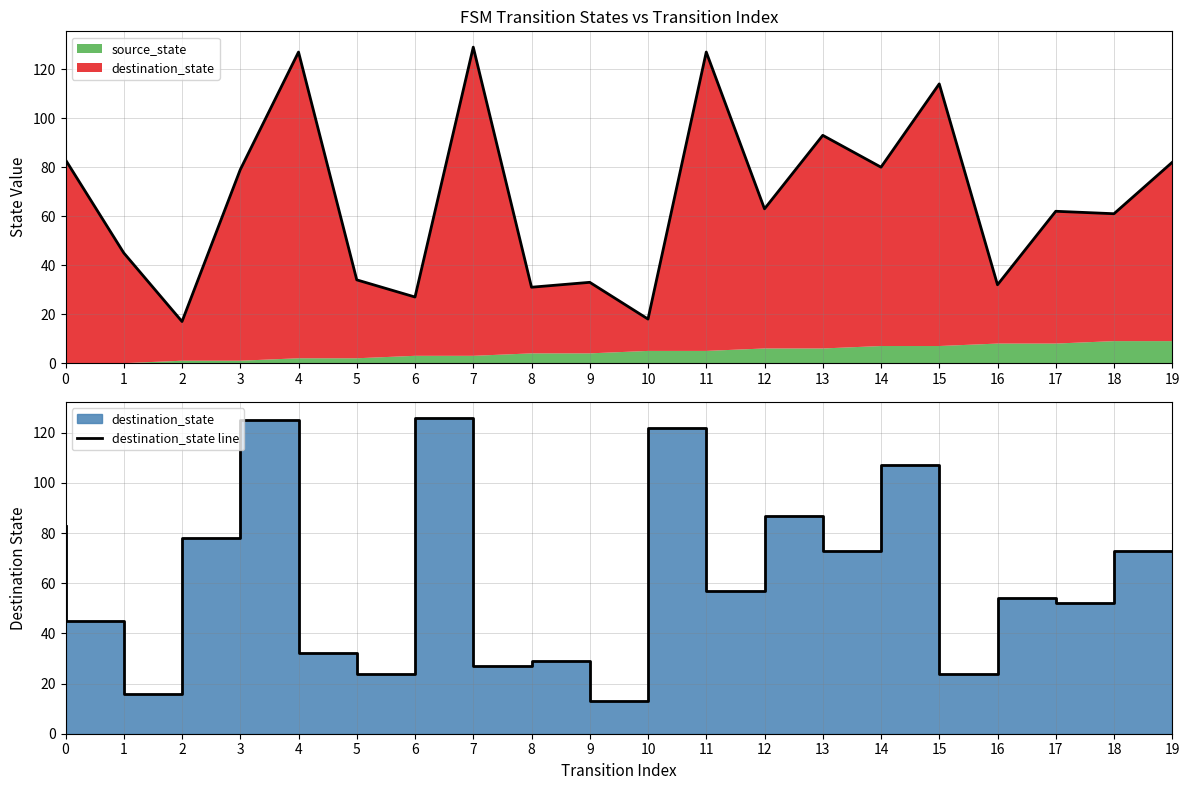

Reading right to left, transcribe all the data shown in this chart.

total (source+dest): 19=82	18=61	17=62	16=32	15=114	14=80	13=93	12=63	11=127	10=18	9=33	8=31	7=129	6=27	5=34	4=127	3=79	2=17	1=45	0=83
destination_state line: 19=73	18=52	17=54	16=24	15=107	14=73	13=87	12=57	11=122	10=13	9=29	8=27	7=126	6=24	5=32	4=125	3=78	2=16	1=45	0=83